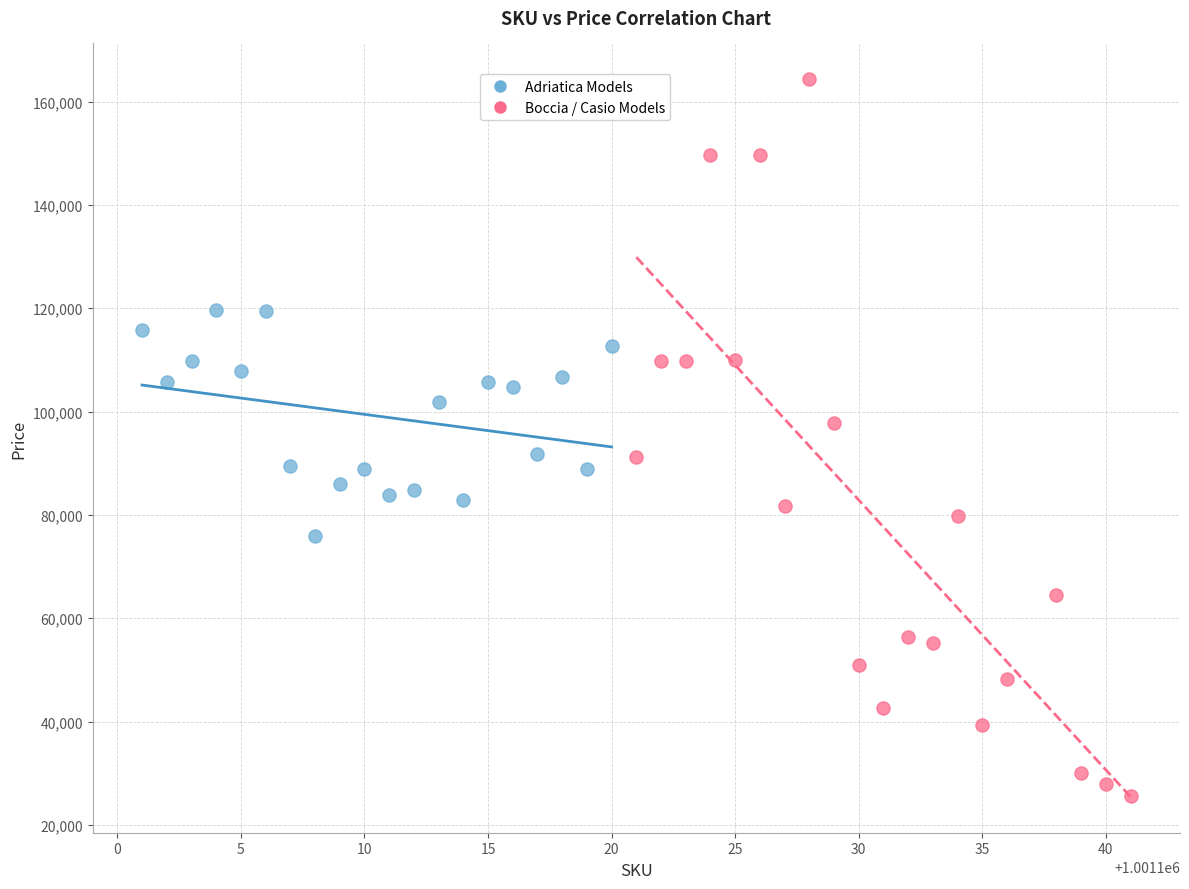

Which series has the largest Y range (max minus min)?

Boccia / Casio Models